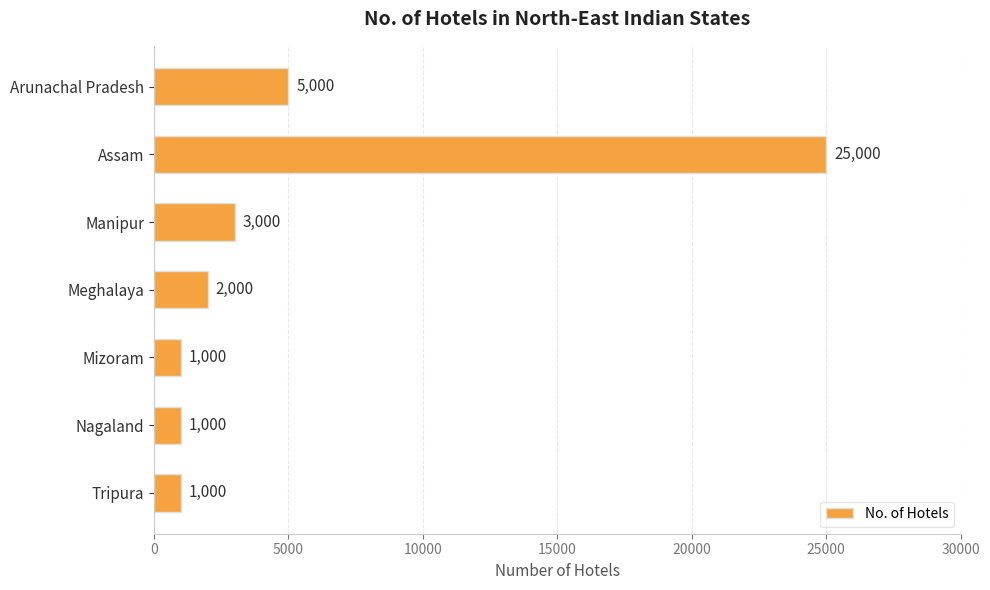

Is it true that the value at Assam is 40357?

False